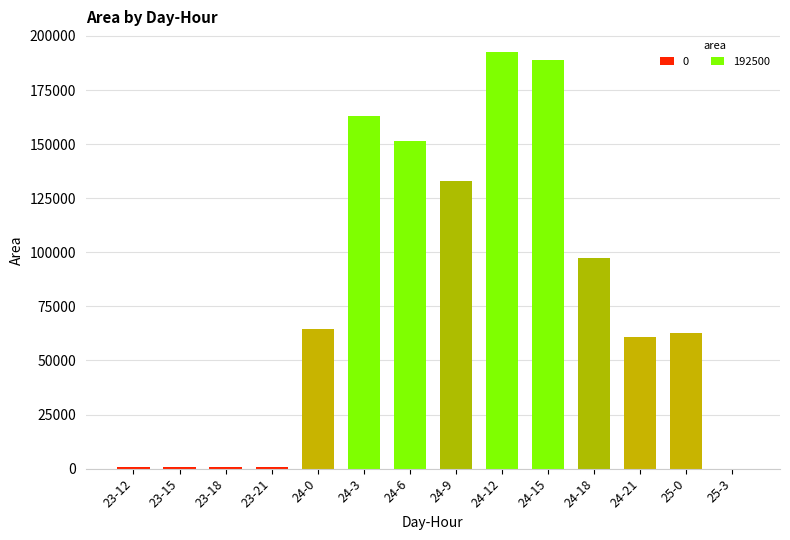

What is the change in value from 24-6 to 24-15?

+37500